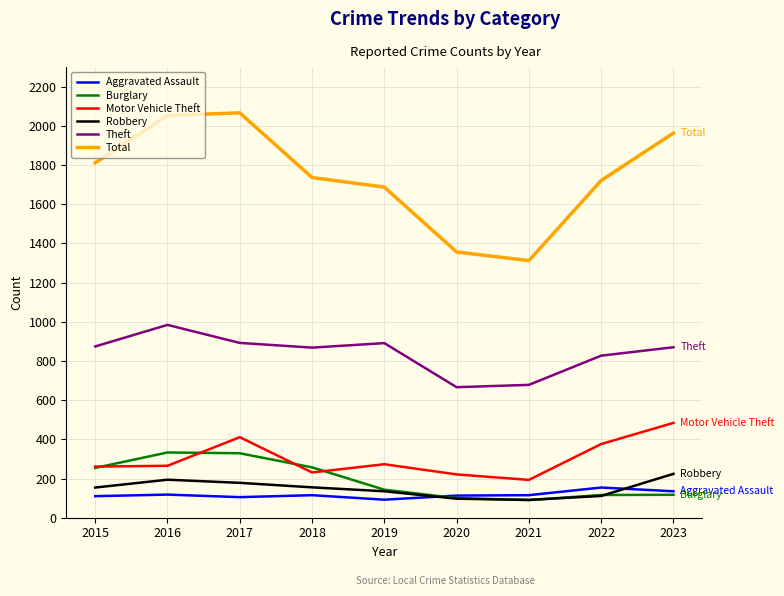

What is the total value across all series at 2019?

3221